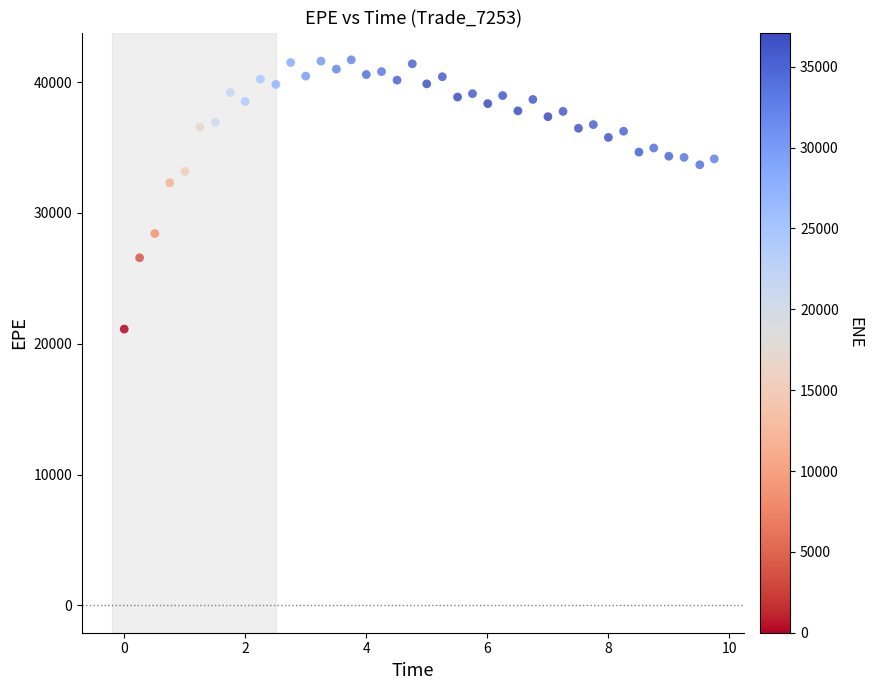

What is the range of X values (max minus min)?

9.7